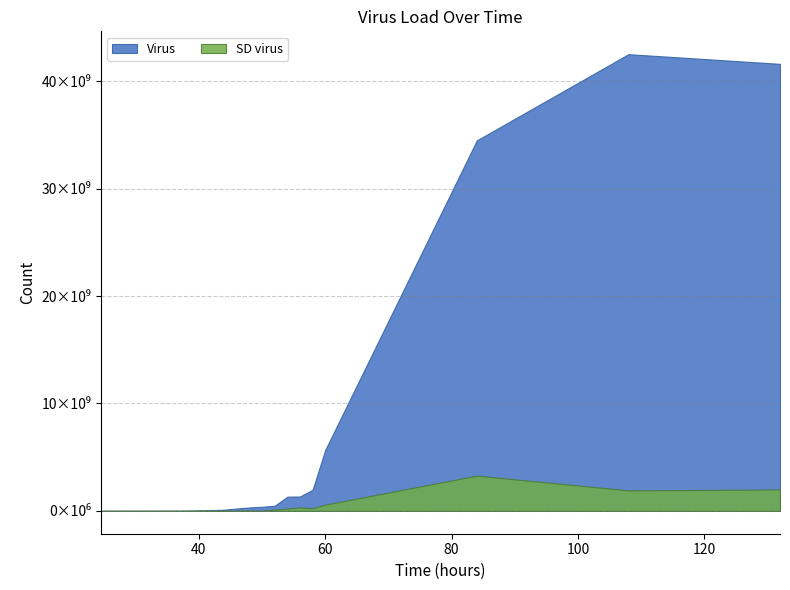

What is the maximum value shown in the chart?

42525000000.0